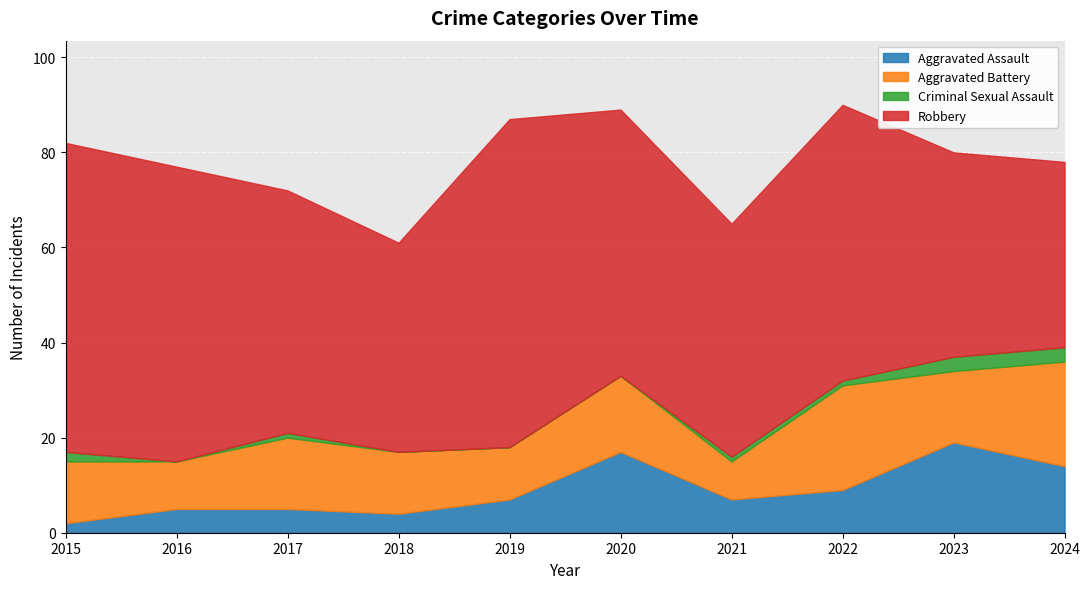

What is the sum of all Aggravated Battery values?

145